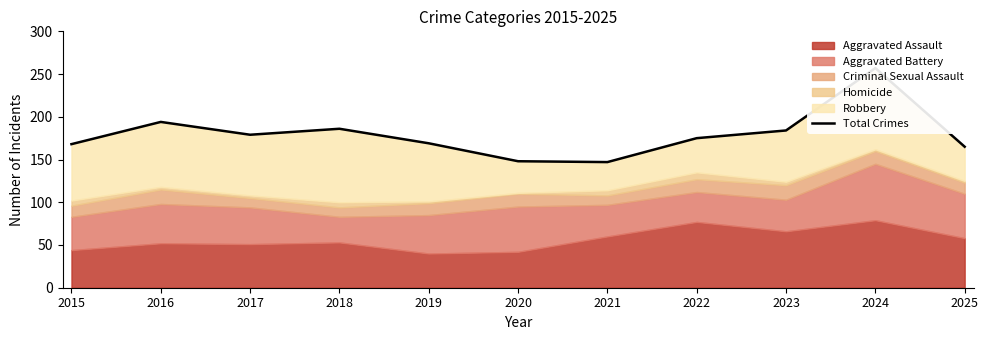

What is the sum of the values at 2019 and 2015?

337